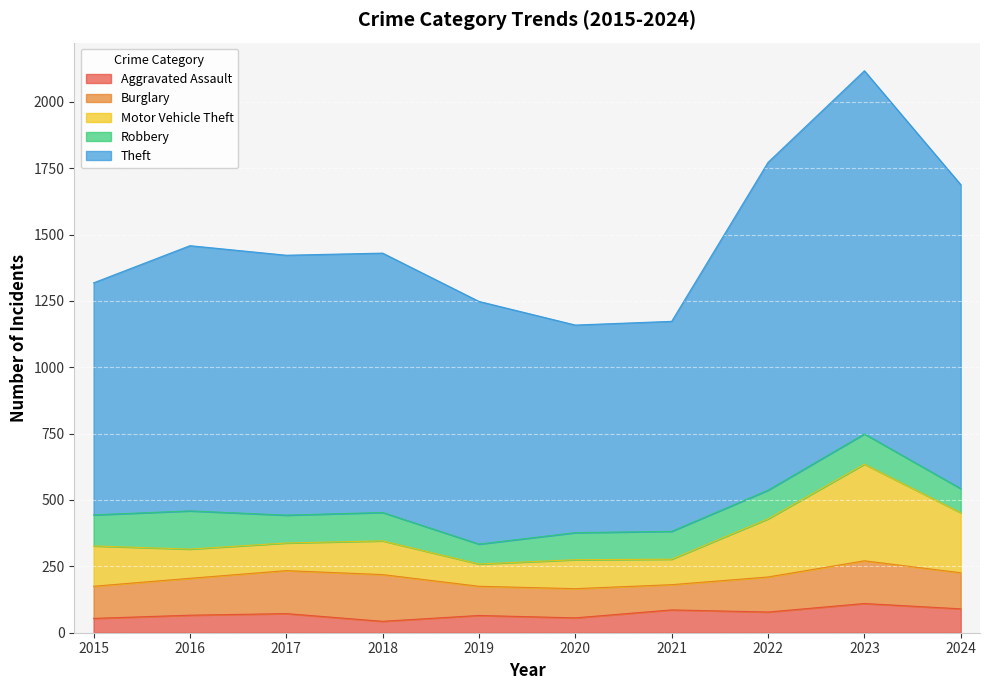

What is the total value across all series at 2019?

1248